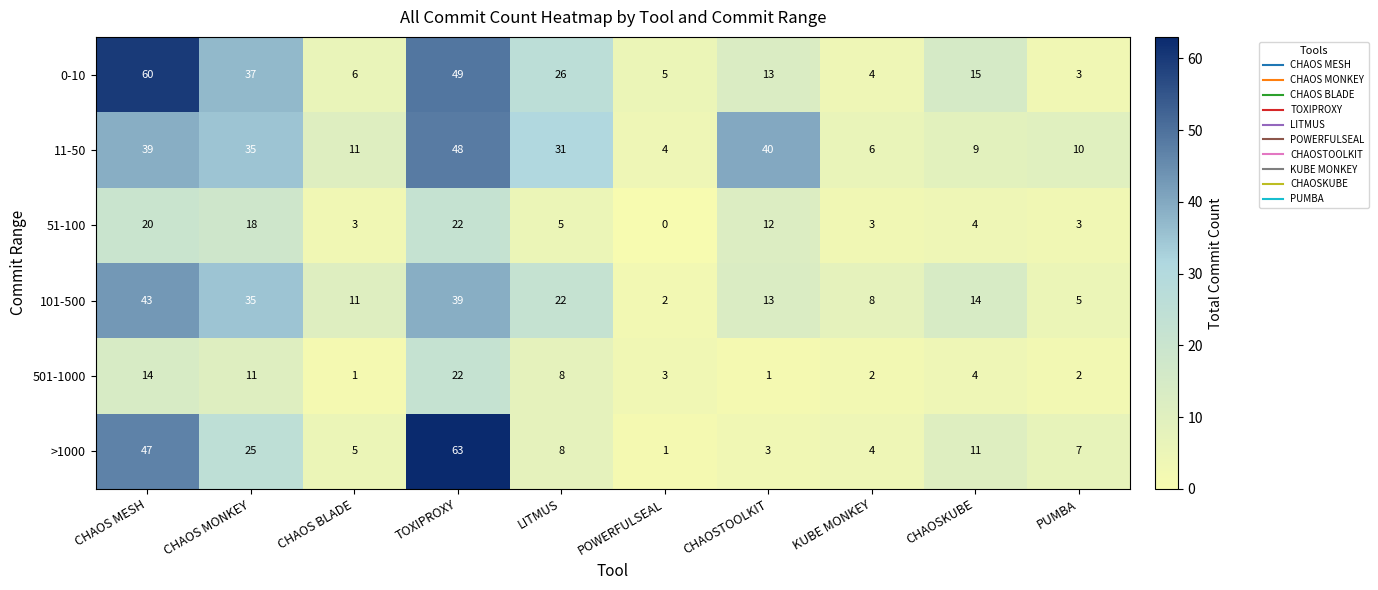

Which series has the largest range (max minus min)?

>1000